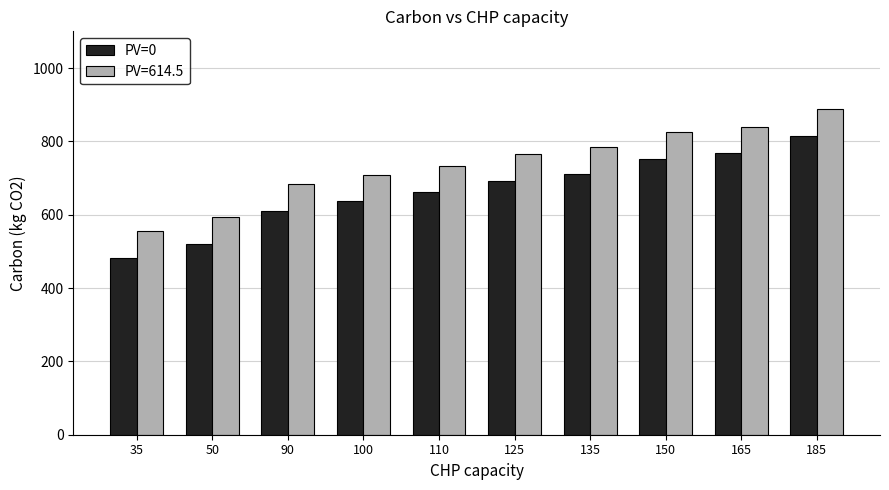

What is the greatest value displayed?

888.5